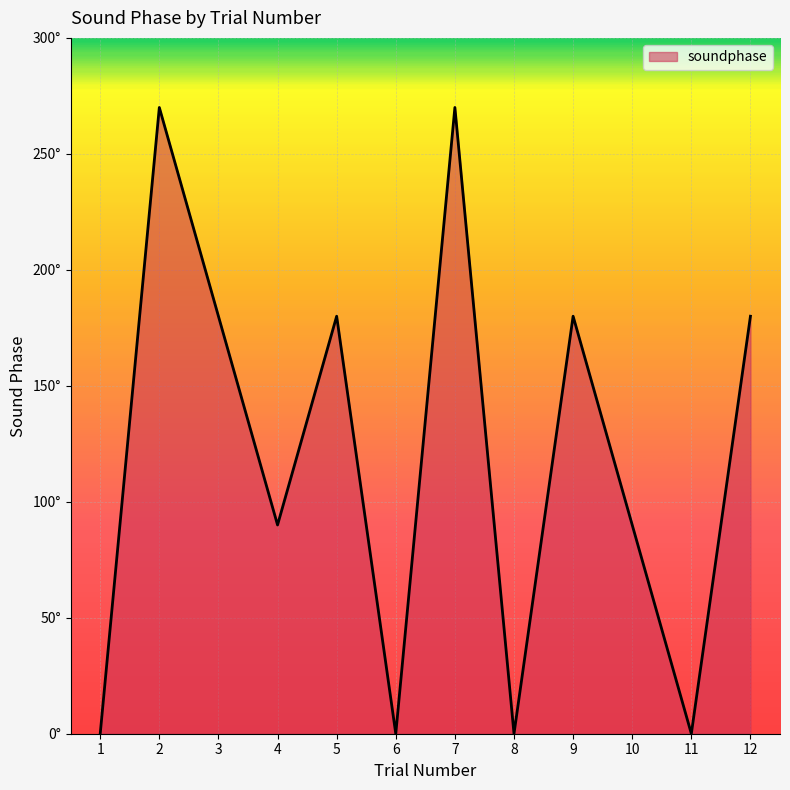

Count the values in the range 0 to 180.

10